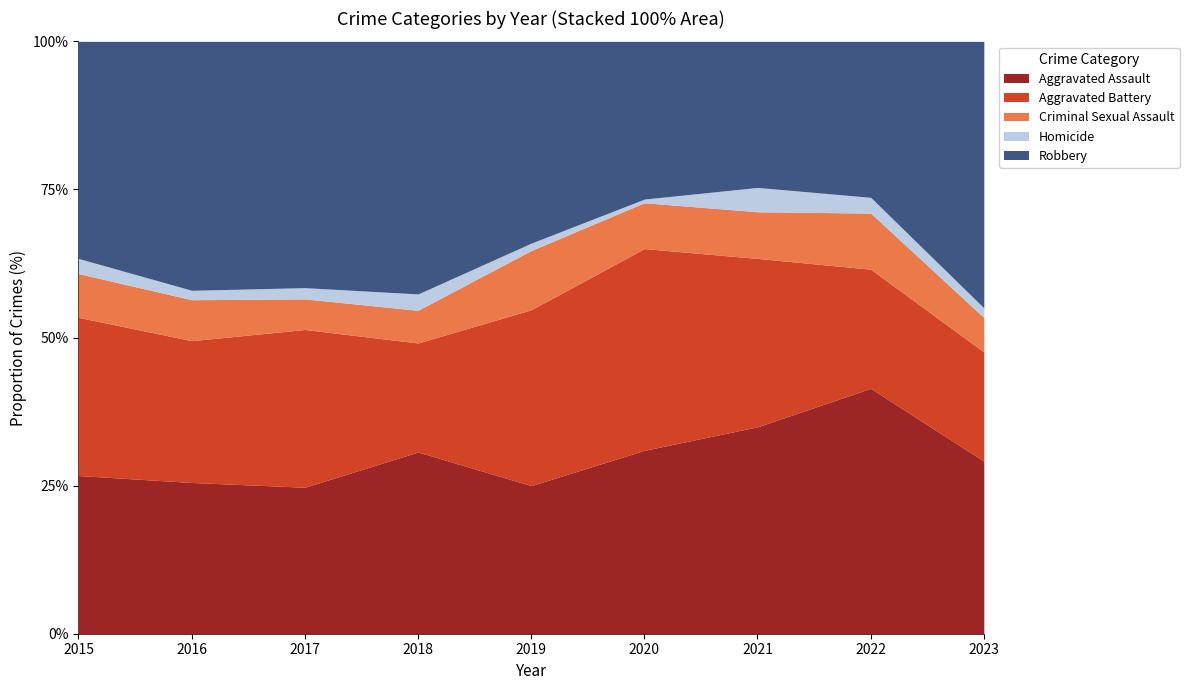

At which category does Aggravated Battery reach its first local valley?

2016